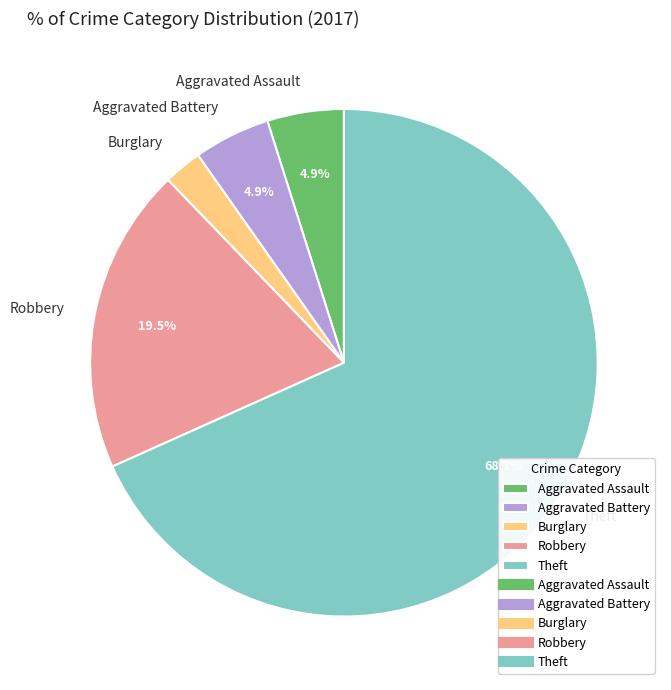

To the nearest percent, what is the difference between the largest and smallest slice percentages?

66%